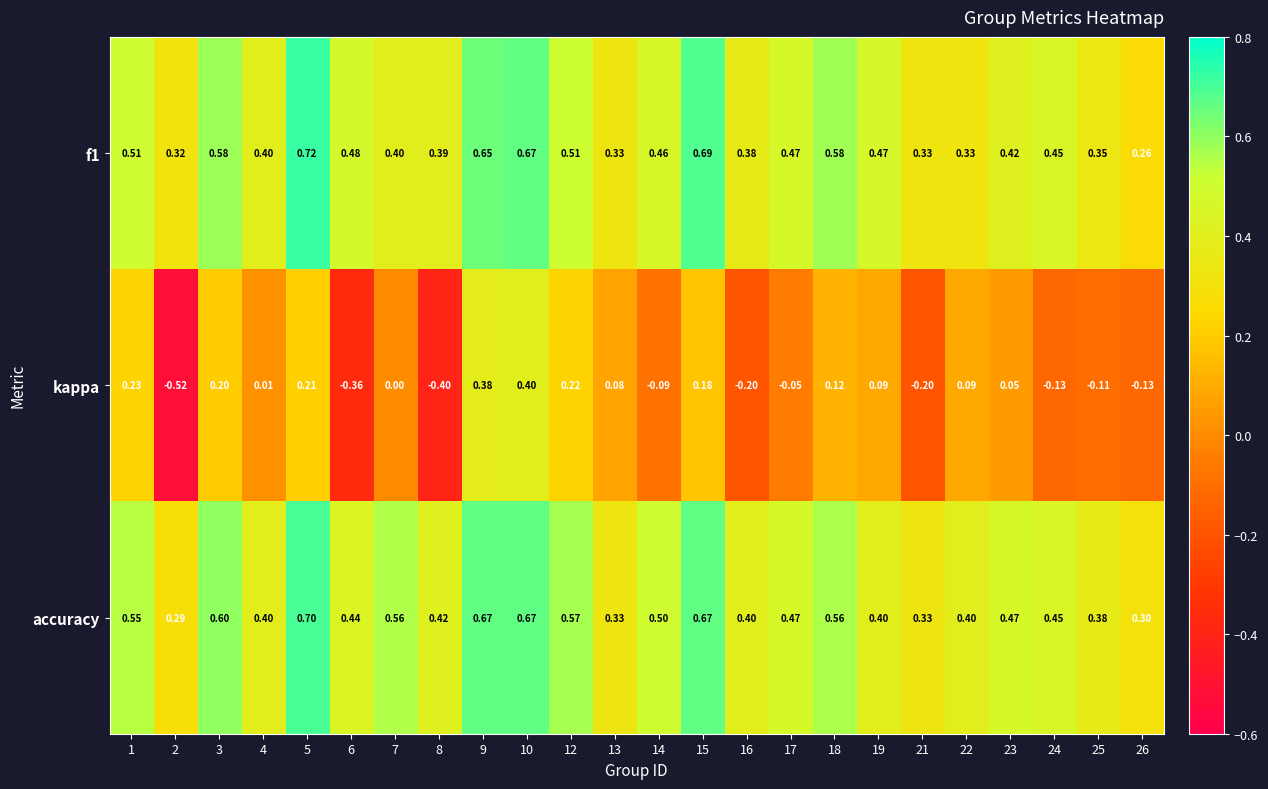

Between 7 and 21, which series saw the biggest shift?

accuracy